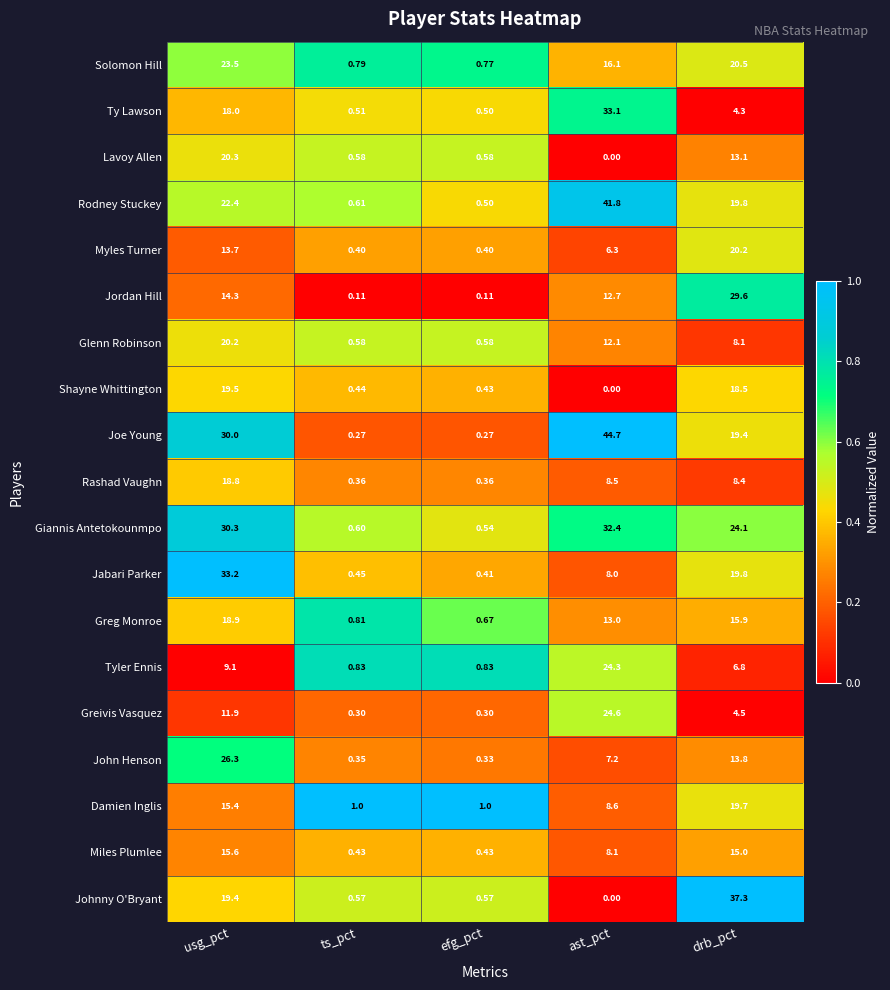

Is the value of Myles Turner at efg_pct greater than the value of Lavoy Allen at usg_pct?

No